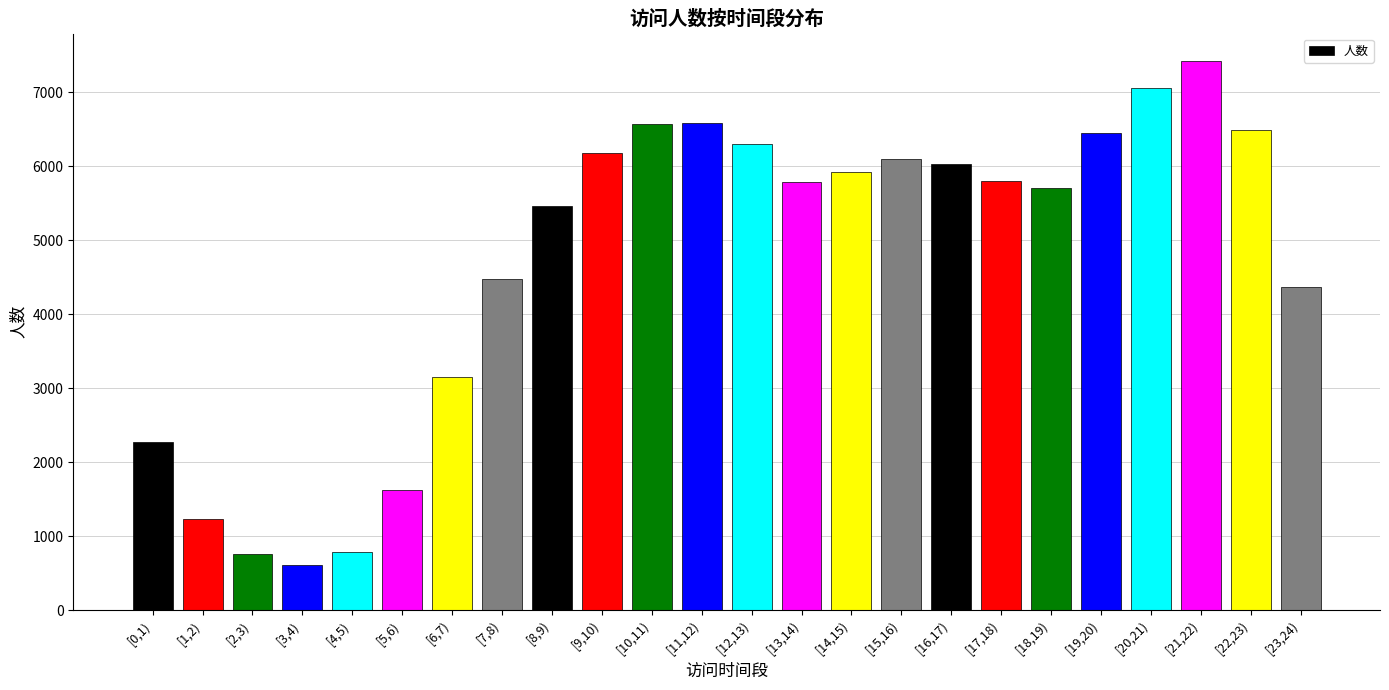

What is the average value?

4714